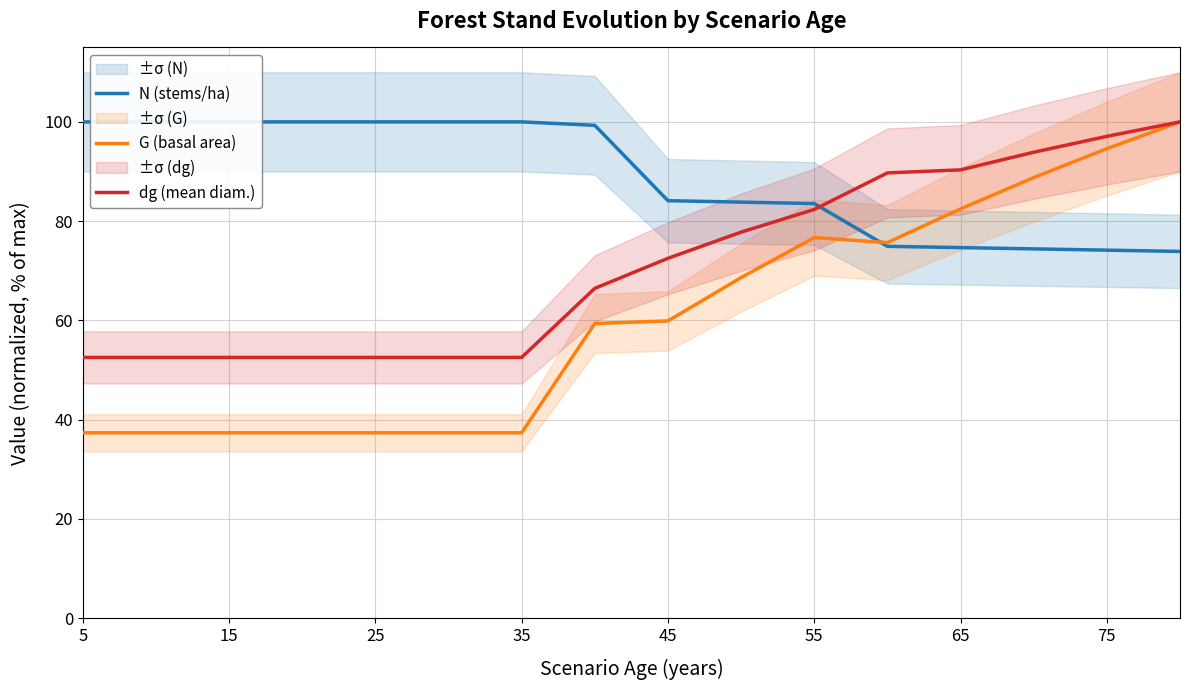

Which series has the largest total across all categories?

N (stems/ha)